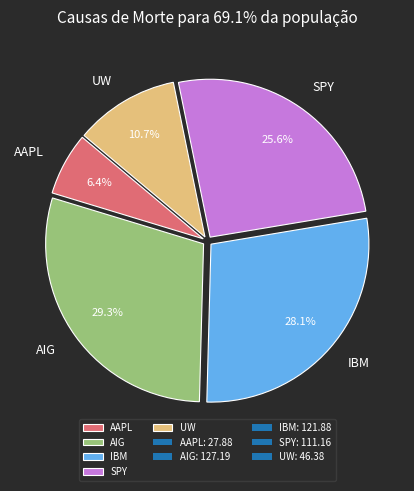

Which slice is the smallest?

AAPL